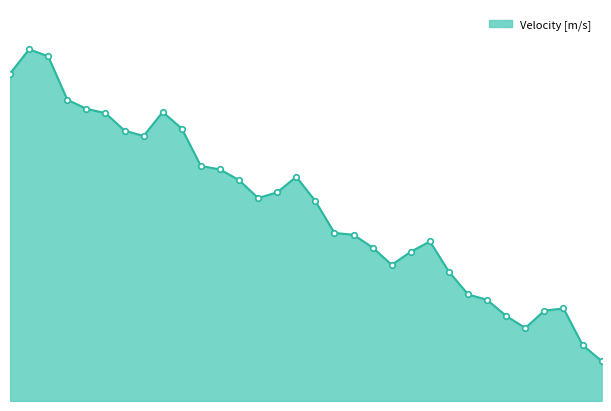

Does the chart have visible grid lines?

No